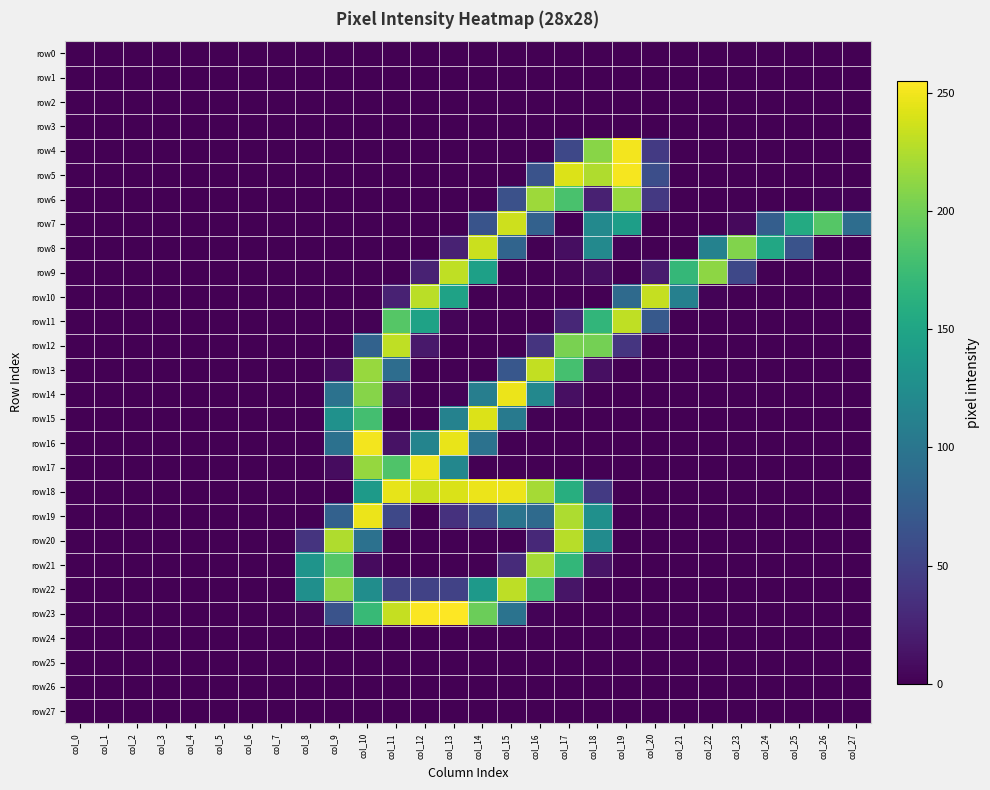

Between col_1 and col_16, which is larger?

col_1